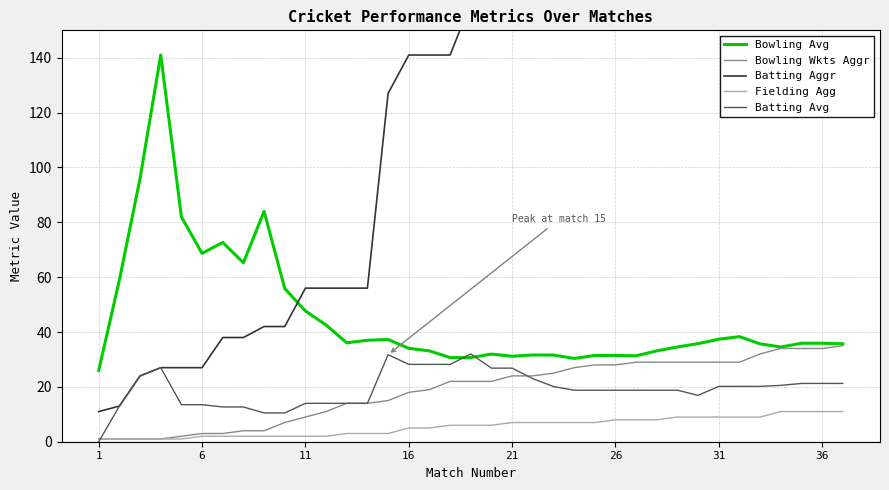

Rank the series by their maximum value, from highest to lowest.

Batting Aggr, Bowling Avg, Bowling Wkts Aggr, Batting Avg, Fielding Agg